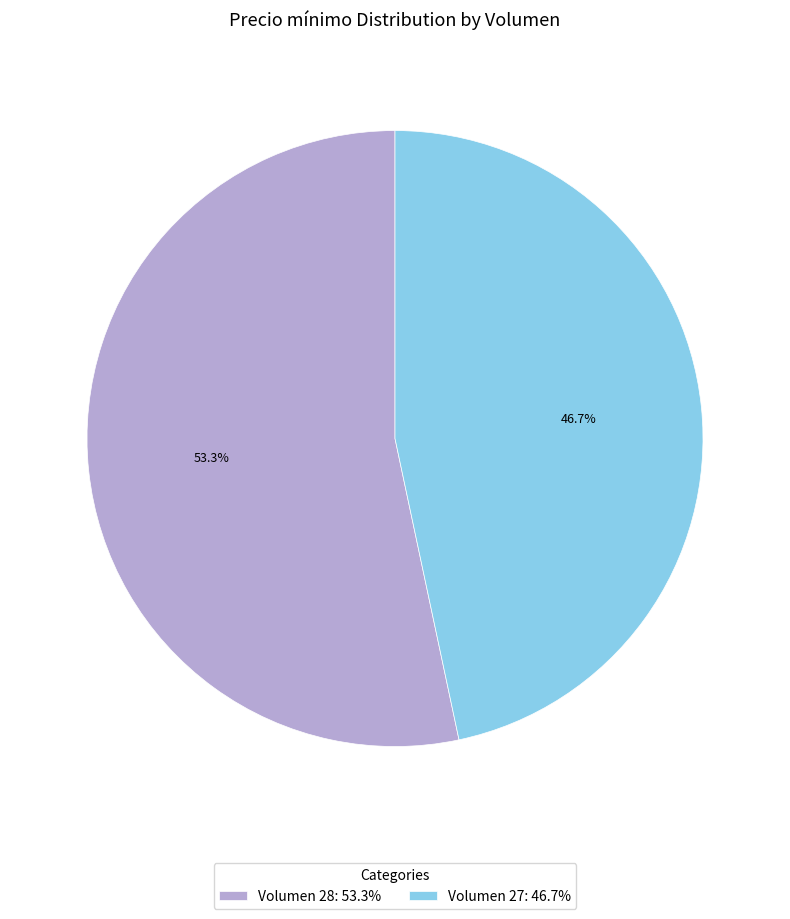

Does any single category account for the majority?

Yes